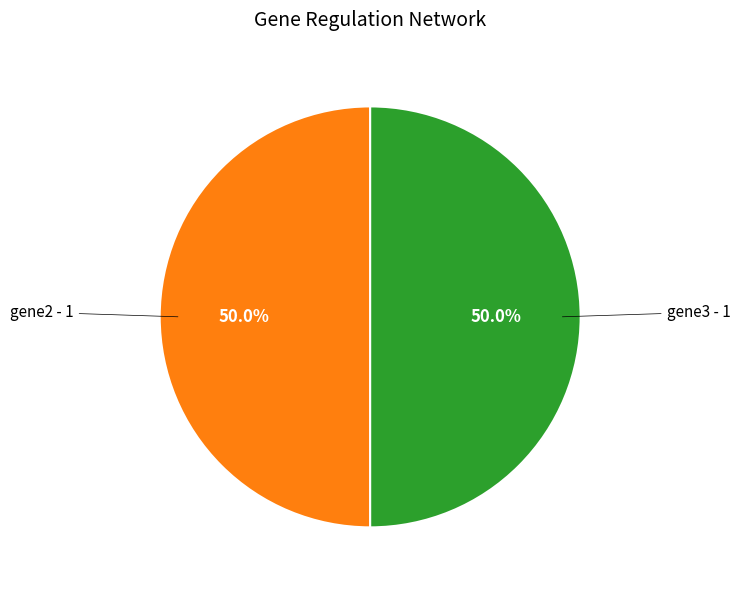

Approximately how many times larger is the value at gene2 compared to gene3?

1.0